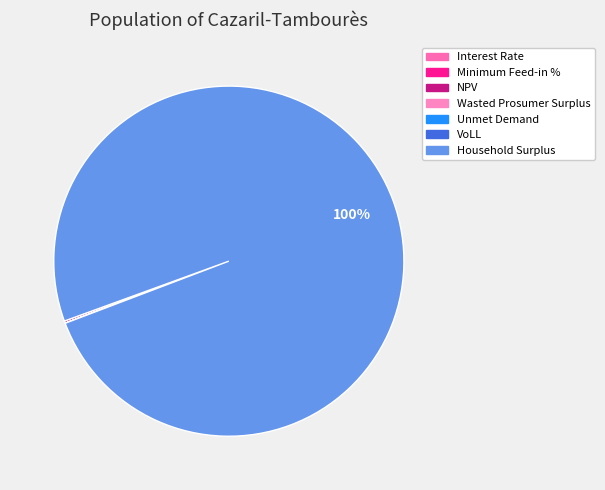

Count the number of slices in the pie.

7